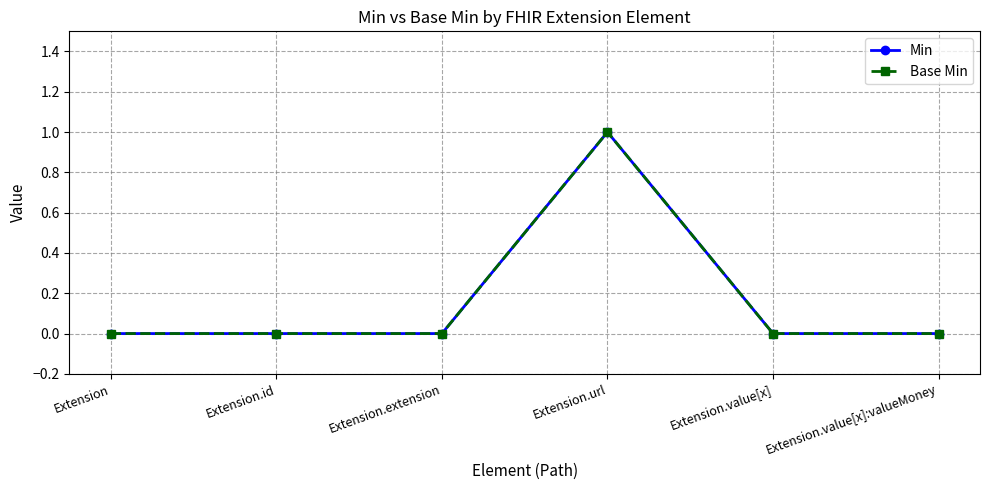

Is this an area chart (filled region under the line)?

No